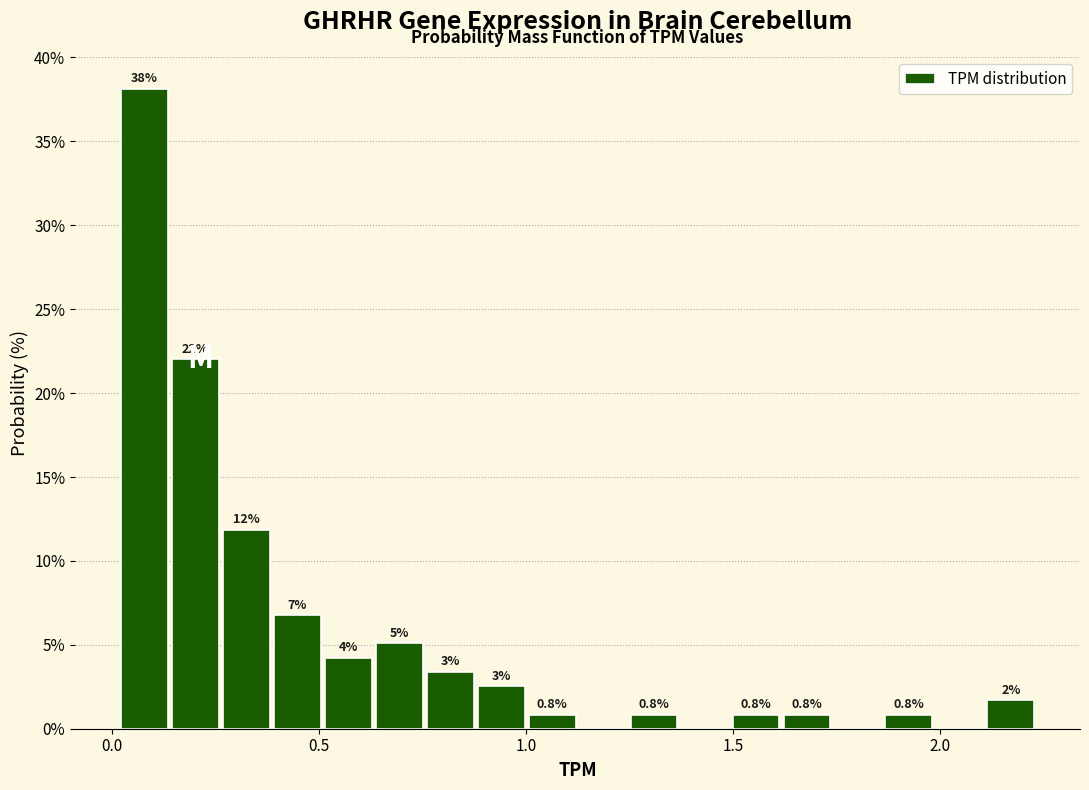

Read against the x-axis, roughly where is the centre of the tallest bar?

0.10